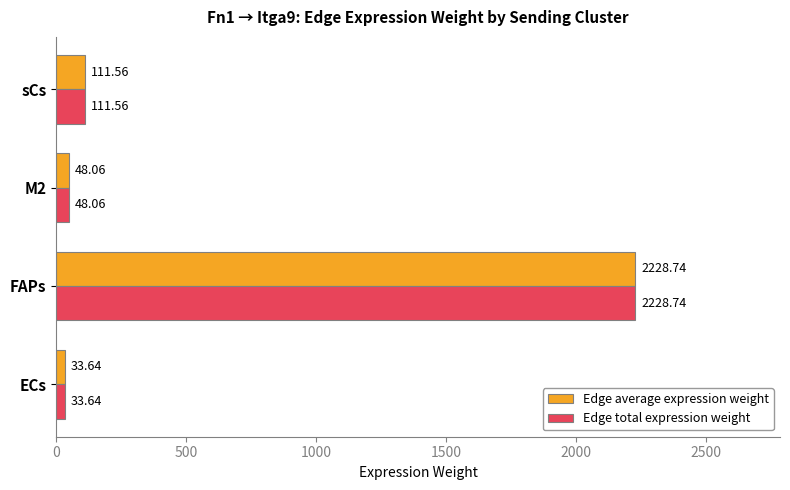

Which label corresponds to the largest value in the chart?

FAPs